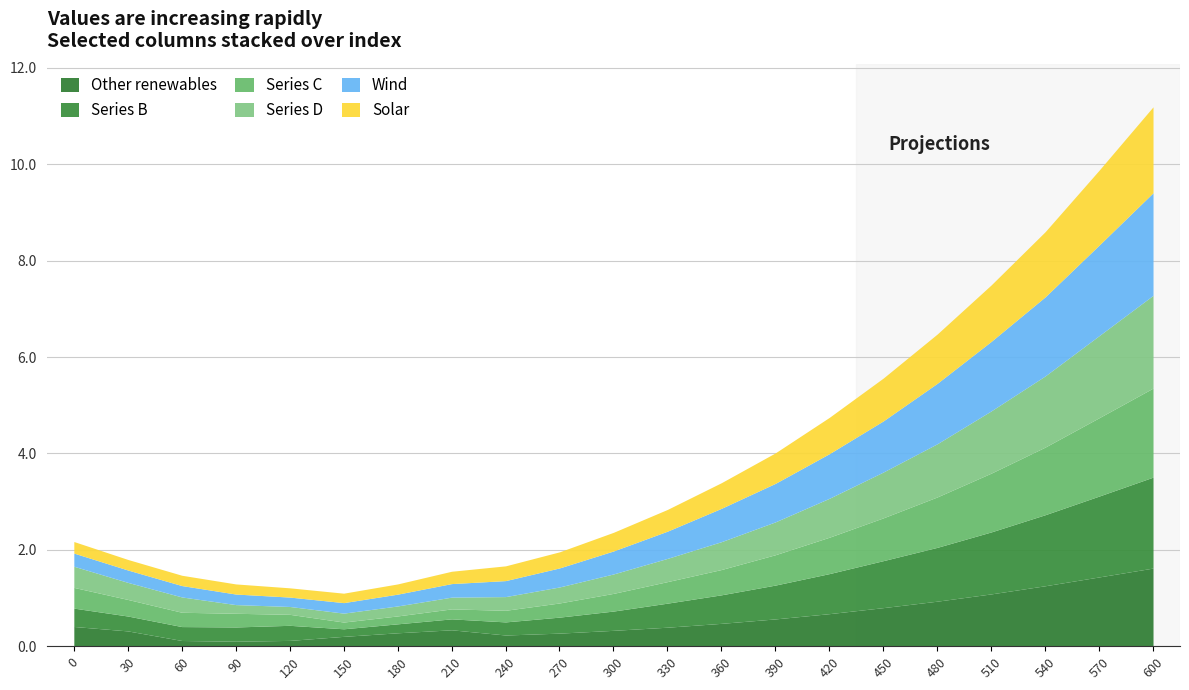

What is the maximum value for Other renewables?

1.6